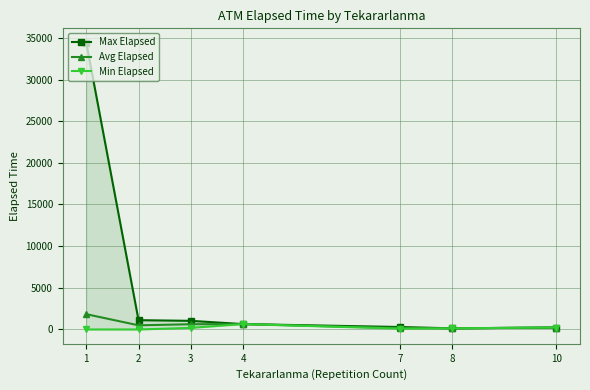

Reading right to left, list all the values displayed in this chart.

Max Elapsed: 235	135	295	645	1035	1115	34425
Avg Elapsed: 235	135	168	645	627	497	1835
Min Elapsed: 235	135	105	645	190	0	0